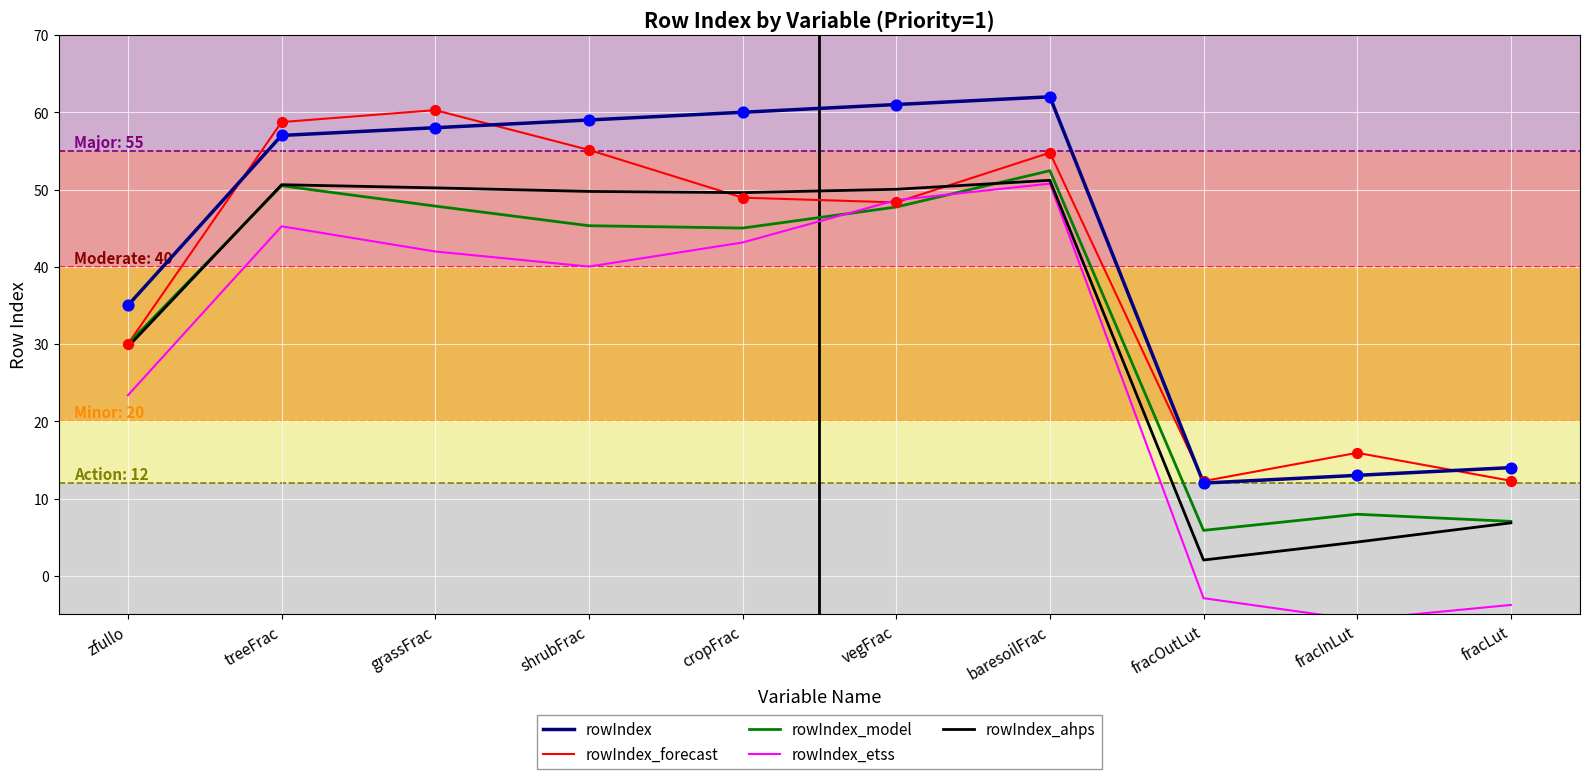

What are all the series names shown in the legend?

rowIndex, rowIndex_forecast, rowIndex_model, rowIndex_etss, rowIndex_ahps